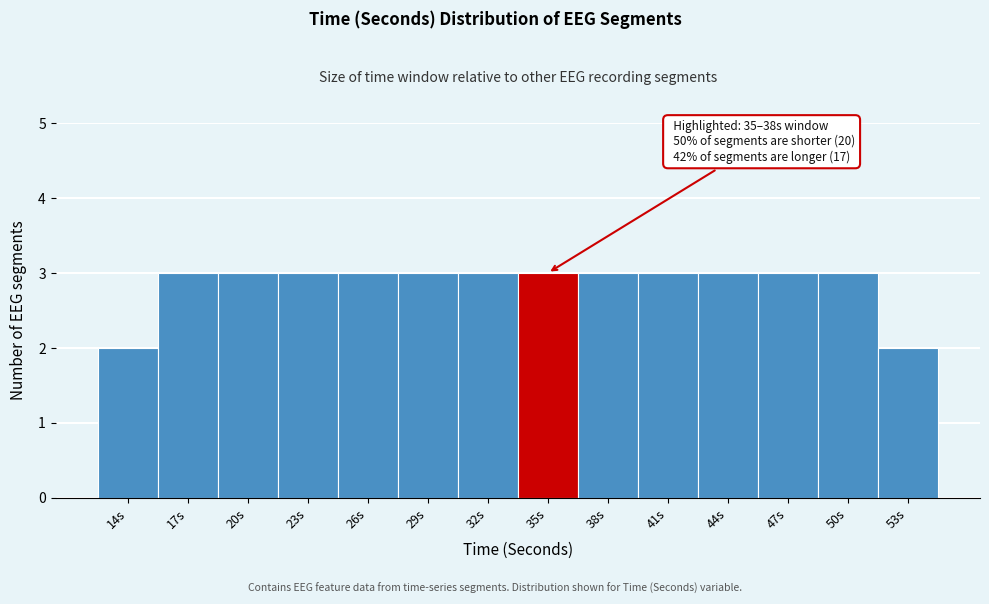

Reading left to right, extract all data points from this chart.

14s=2	17s=3	20s=3	23s=3	26s=3	29s=3	32s=3	35s=3	38s=3	41s=3	44s=3	47s=3	50s=3	53s=2